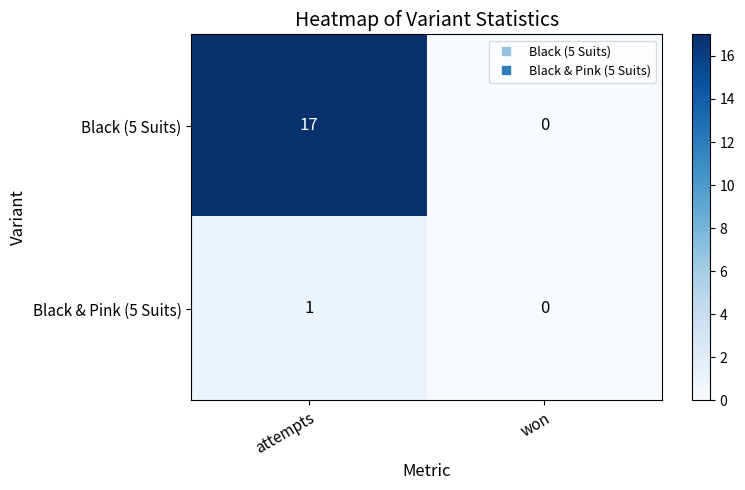

Which series has the widest spread of values?

Black (5 Suits)